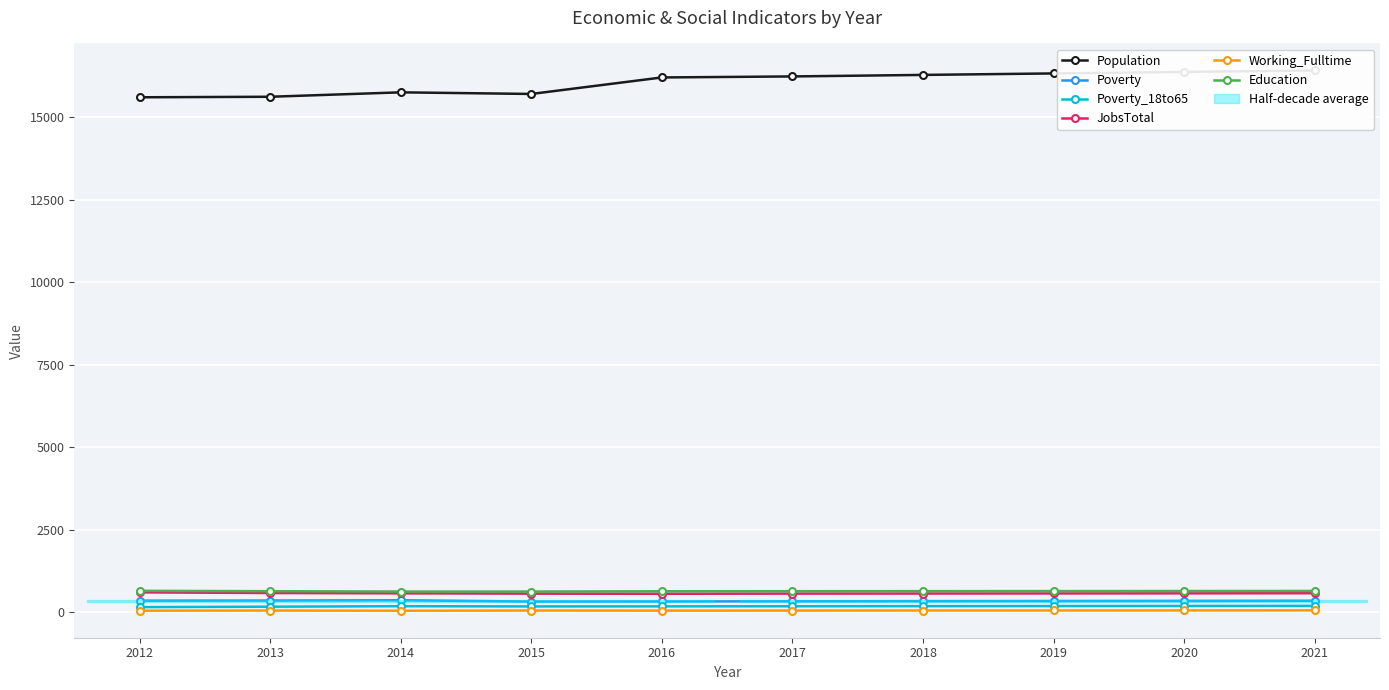

Reading left to right, transcribe all the data shown in this chart.

Population: 2012=15609	2013=15625	2014=15759	2015=15710	2016=16210	2017=16241	2018=16287	2019=16332	2020=16377	2021=16422
Poverty: 2012=357	2013=361	2014=370	2015=330	2016=333	2017=338	2018=342	2019=346	2020=350	2021=355
Poverty_18to65: 2012=162	2013=175	2014=190	2015=183	2016=185	2017=188	2018=191	2019=194	2020=197	2021=200
JobsTotal: 2012=609	2013=589	2014=579	2015=570	2016=566	2017=571	2018=573	2019=576	2020=579	2021=583
Working_Fulltime: 2012=54	2013=58	2014=53	2015=58	2016=56	2017=57	2018=59	2019=60	2020=62	2021=64
Education: 2012=655	2013=644	2014=633	2015=633	2016=642	2017=644	2018=646	2019=647	2020=649	2021=651